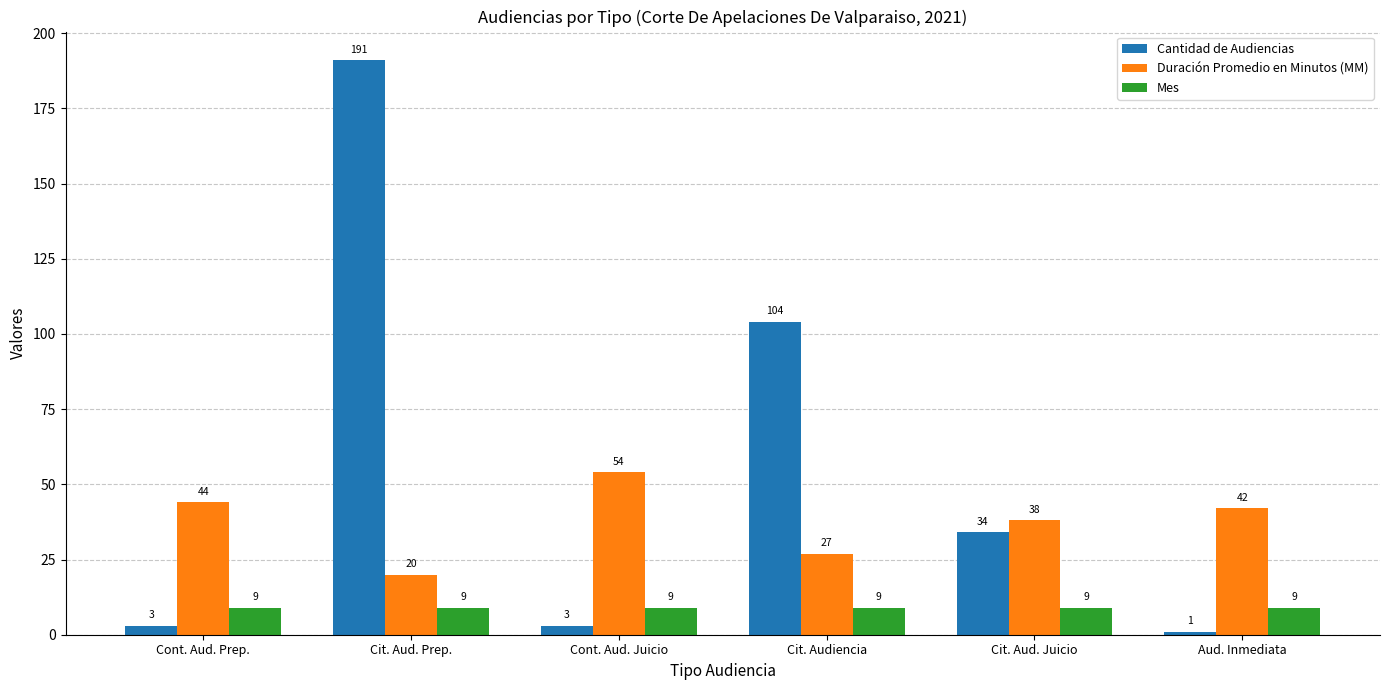

The Cantidad de Audiencias series shows 191 at Cit. Aud. Prep.. True or false?

True